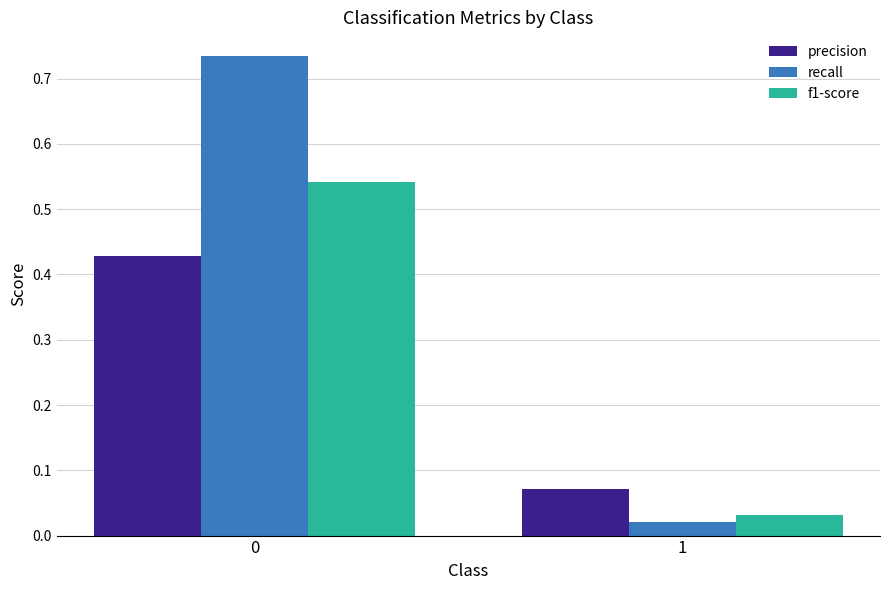

At how many categories does at least one series exceed 0?

2